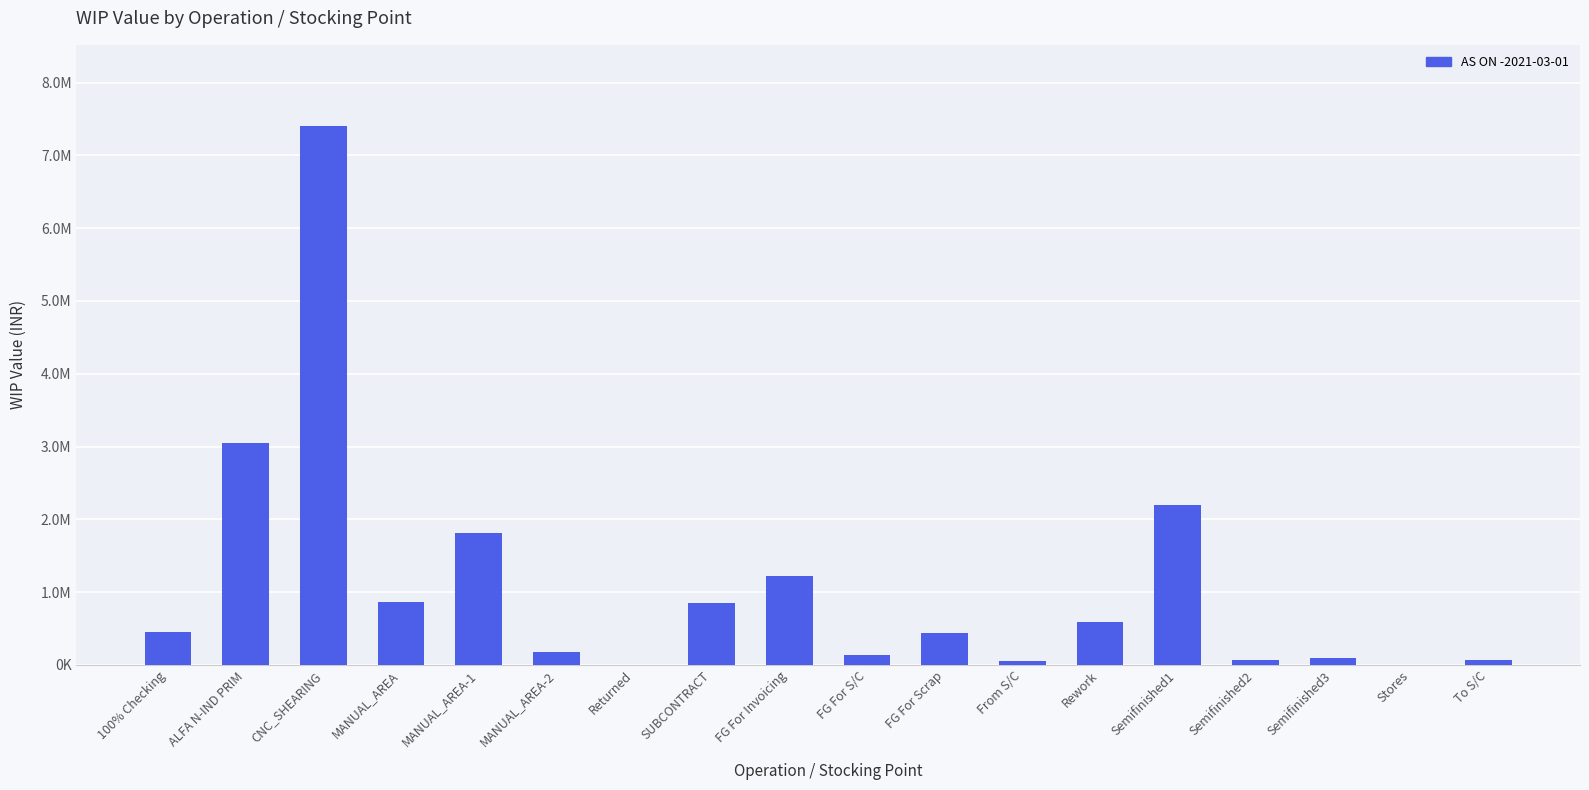

What is the label of the 10th bar from the left?

FG For S/C